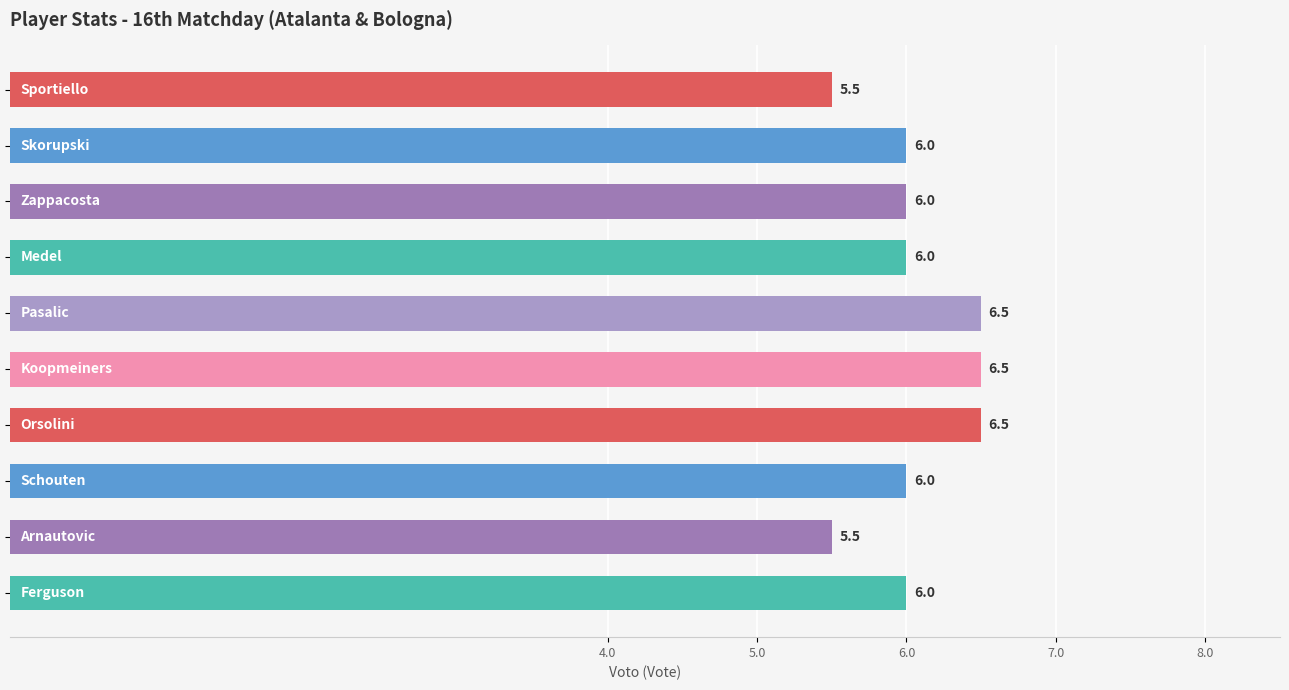

What is the value of the 9th bar from the top?

5.5